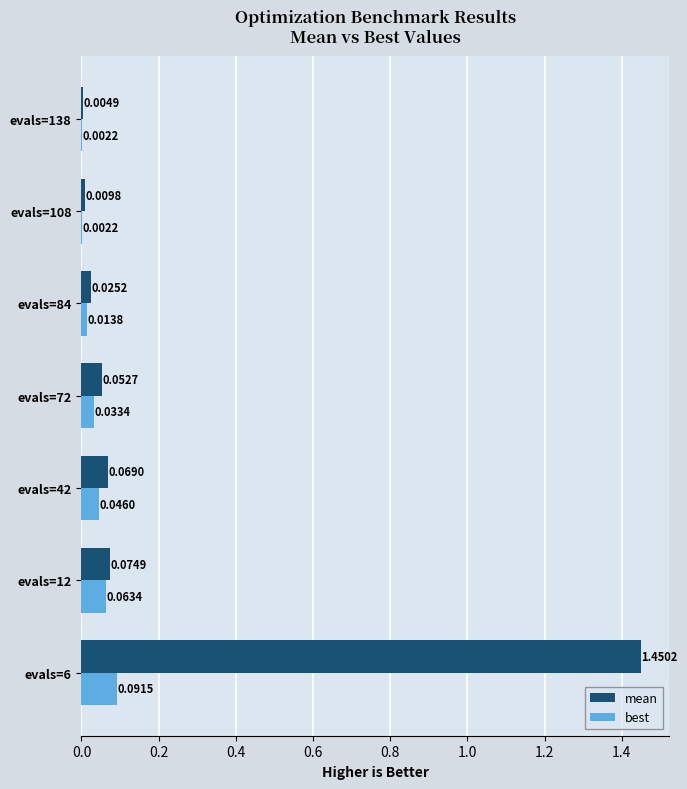

Which series has the largest total across all categories?

mean